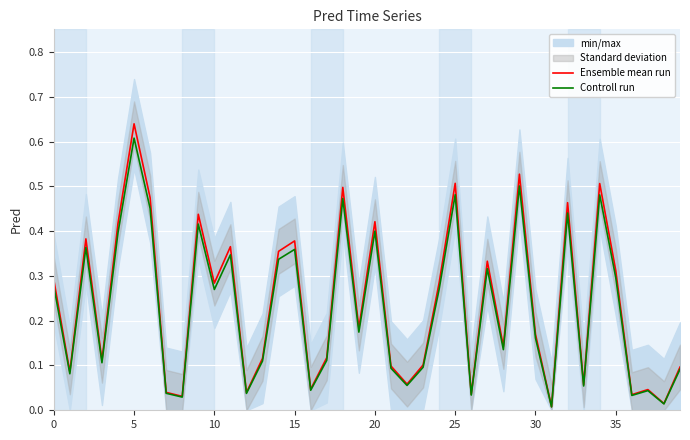

Count the number of categories in the chart.

40